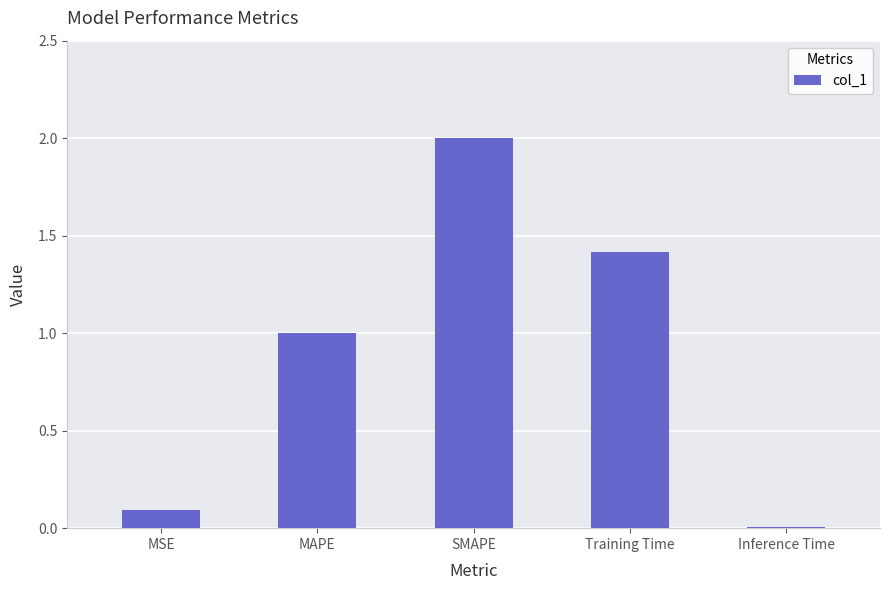

What is the difference between the second highest and second lowest values?

1.3